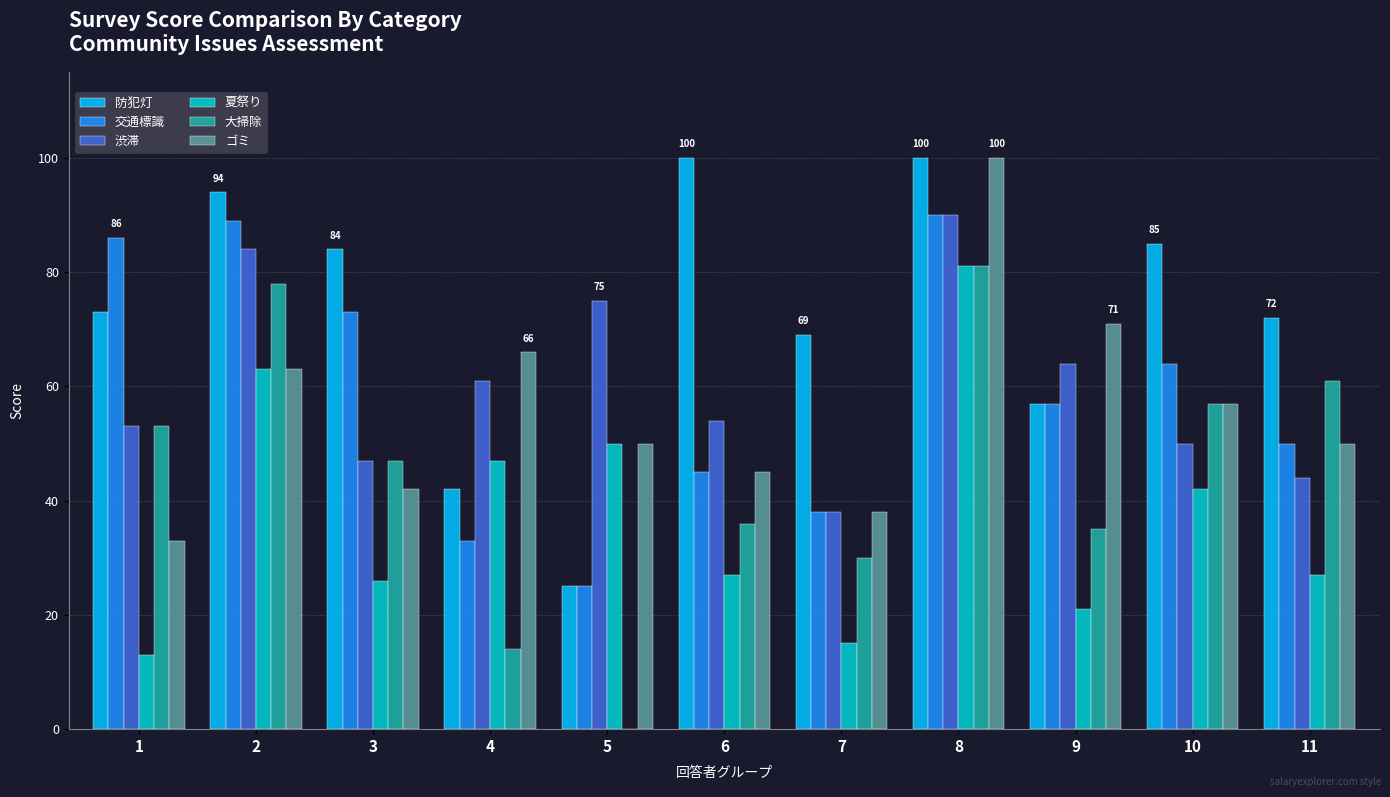

Read the 大掃除 value at 2.

78